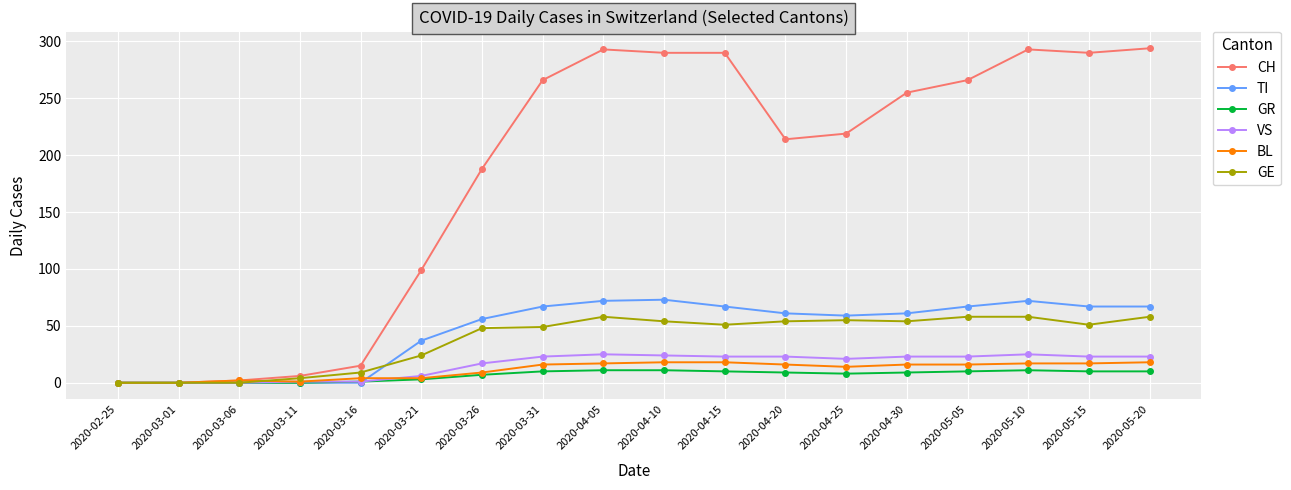

True or false: BL and VS cross at least once.

True